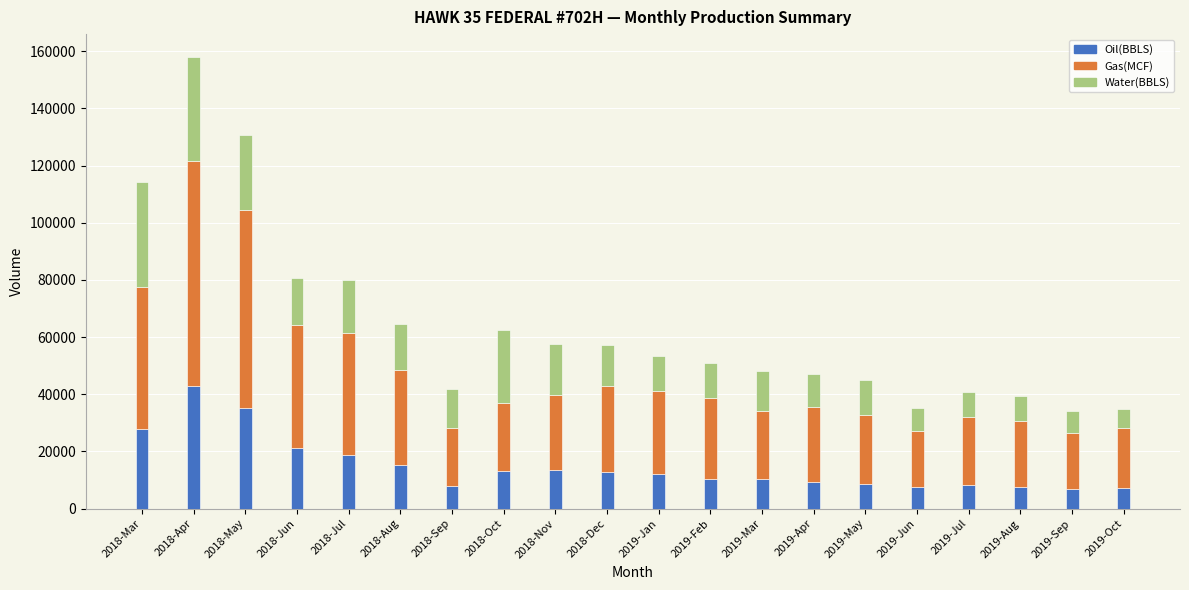

What is the value of the Oil(BBLS) bar at the 4th from the left?

21042